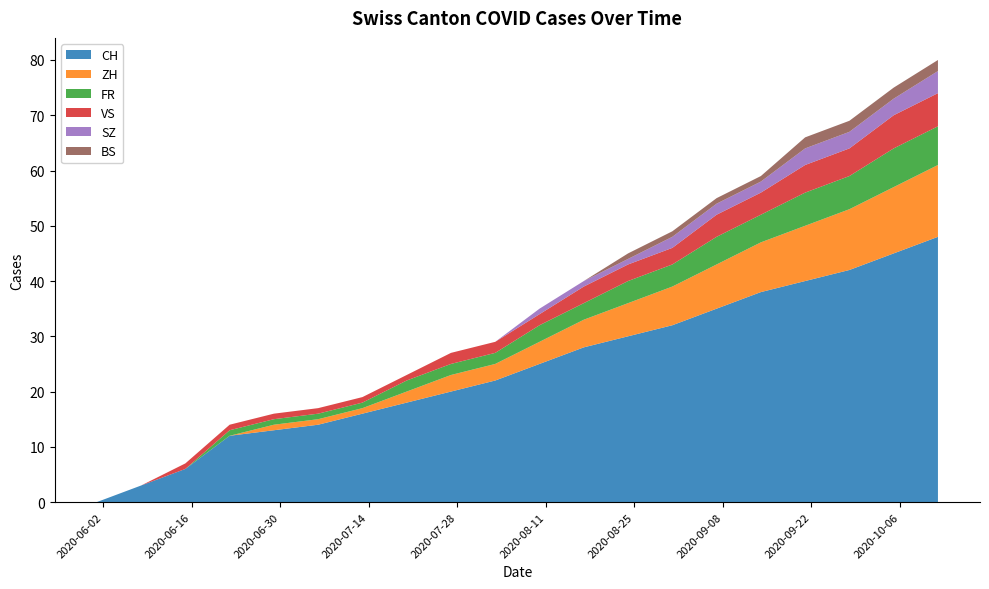

Reading left to right, transcribe all the data shown in this chart.

CH: 0=0	1=3	2=6	3=12	4=13	5=14	6=16	7=18	8=20	9=22	10=25	11=28	12=30	13=32	14=35	15=38	16=40	17=42	18=45	19=48
ZH: 0=0	1=0	2=0	3=0	4=1	5=1	6=1	7=2	8=3	9=3	10=4	11=5	12=6	13=7	14=8	15=9	16=10	17=11	18=12	19=13
FR: 0=0	1=0	2=0	3=1	4=1	5=1	6=1	7=2	8=2	9=2	10=3	11=3	12=4	13=4	14=5	15=5	16=6	17=6	18=7	19=7
VS: 0=0	1=0	2=1	3=1	4=1	5=1	6=1	7=1	8=2	9=2	10=2	11=3	12=3	13=3	14=4	15=4	16=5	17=5	18=6	19=6
SZ: 0=0	1=0	2=0	3=0	4=0	5=0	6=0	7=0	8=0	9=0	10=1	11=1	12=1	13=2	14=2	15=2	16=3	17=3	18=3	19=4
BS: 0=0	1=0	2=0	3=0	4=0	5=0	6=0	7=0	8=0	9=0	10=0	11=0	12=1	13=1	14=1	15=1	16=2	17=2	18=2	19=2